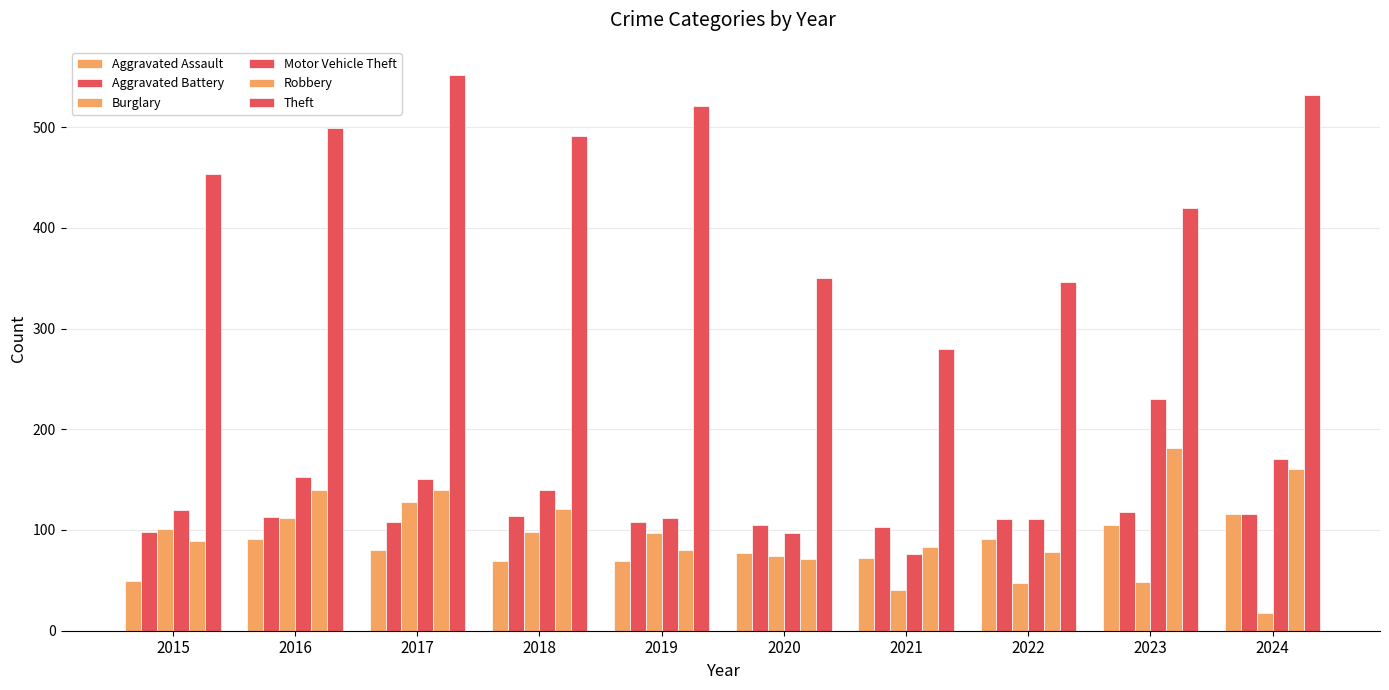

Which category has the highest value in the Burglary series?

2017